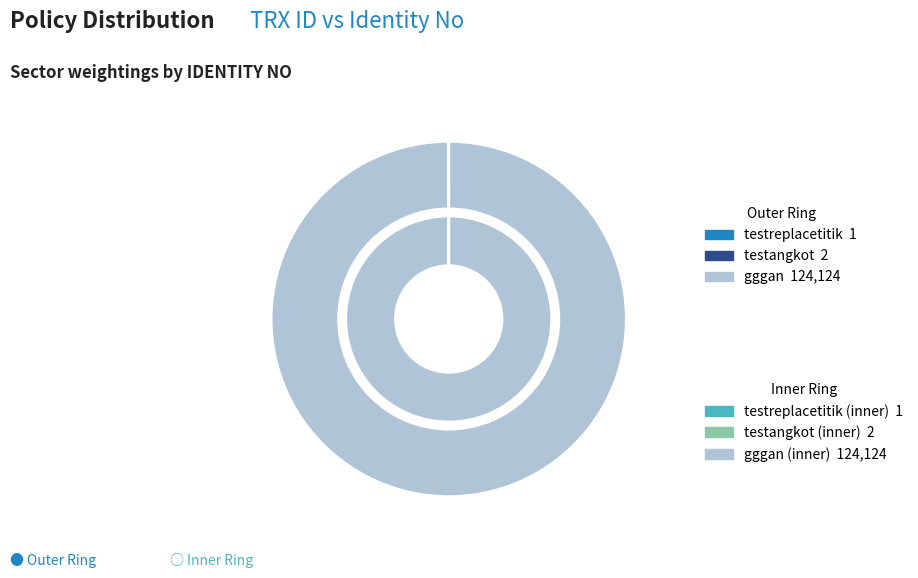

Which category accounts for the majority?

gggan